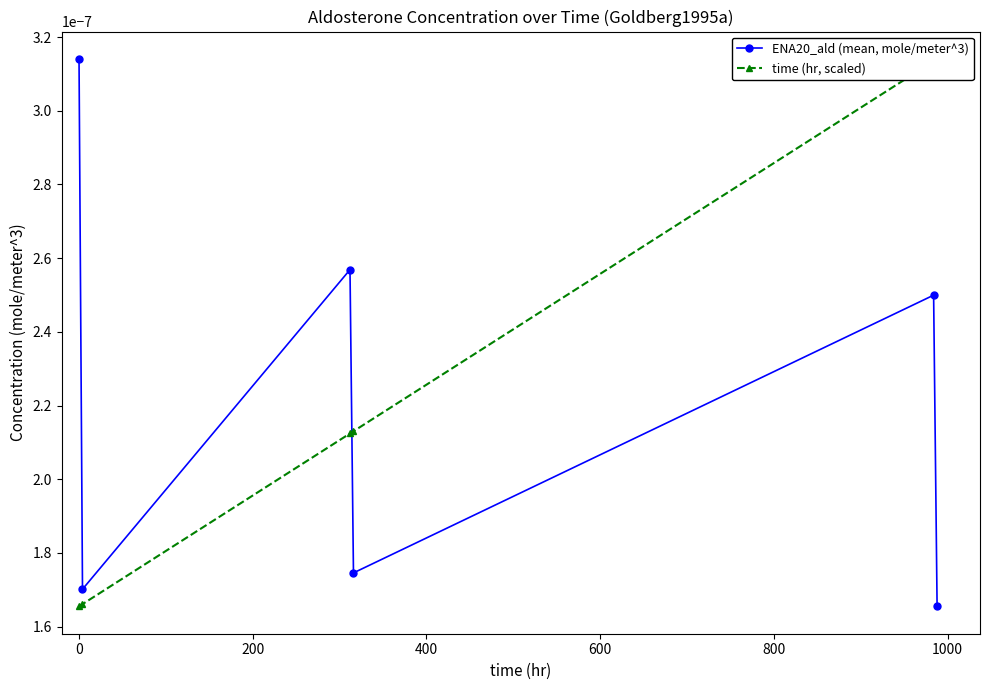

Count the ENA20_ald (mean, mole/meter^3) values in the range 0 to 1.

6